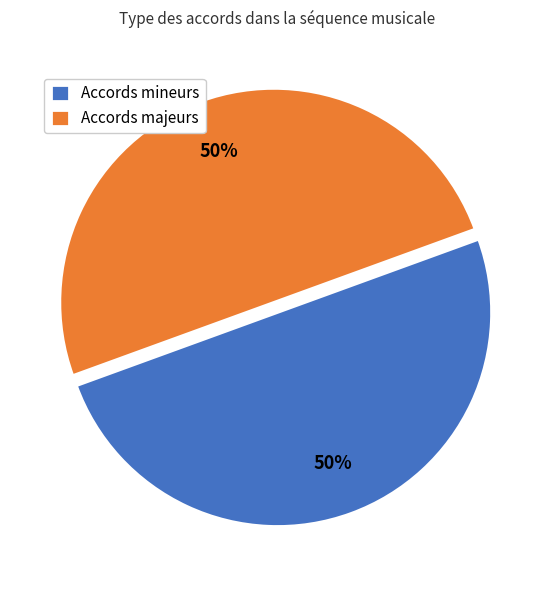

The Accords mineurs slice represents 36% of the pie. True or false?

False